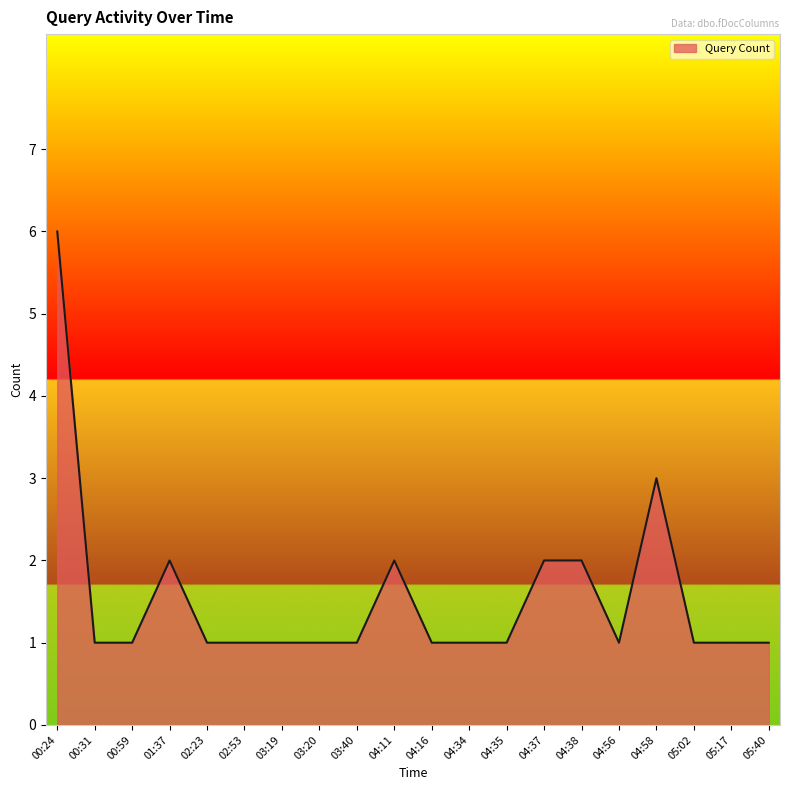

Read the value at 04:58.

3